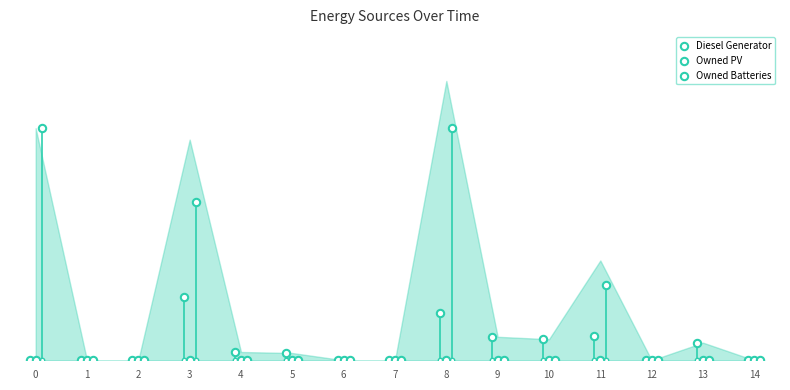

Which series has the largest Y range (max minus min)?

Owned Batteries